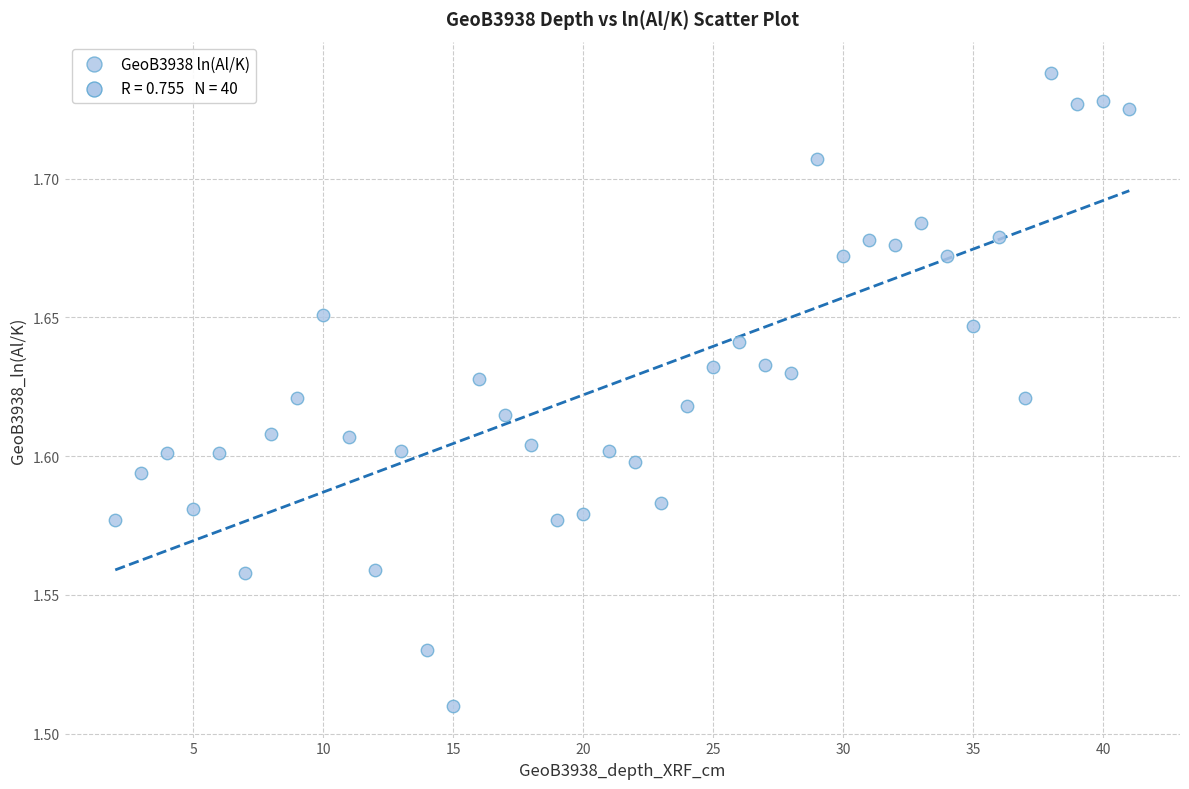

What is the range of X values (max minus min)?

39.0